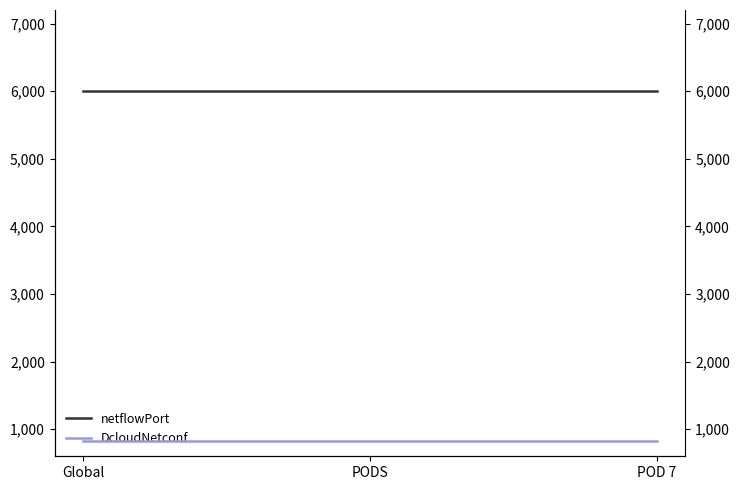

Which series has the largest total across all categories?

netflowPort